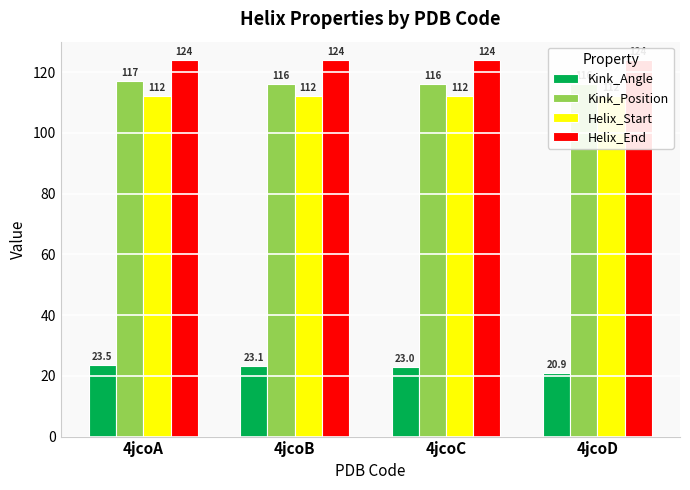

What is the spread (max minus min) of values at 4jcoD?

103.1